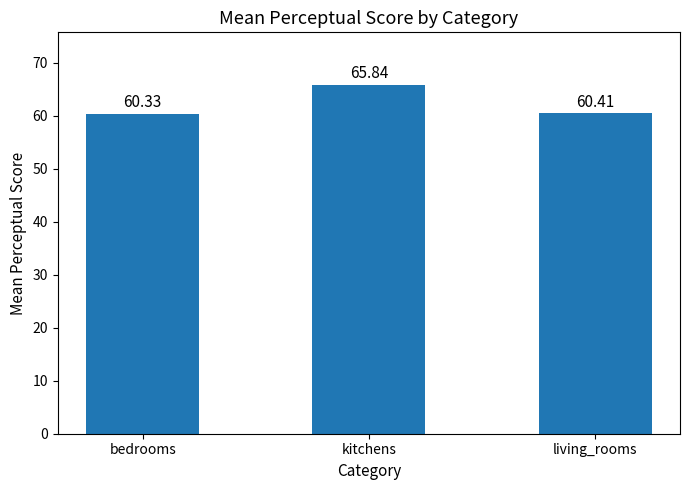

Which category has the highest value across all series?

kitchens